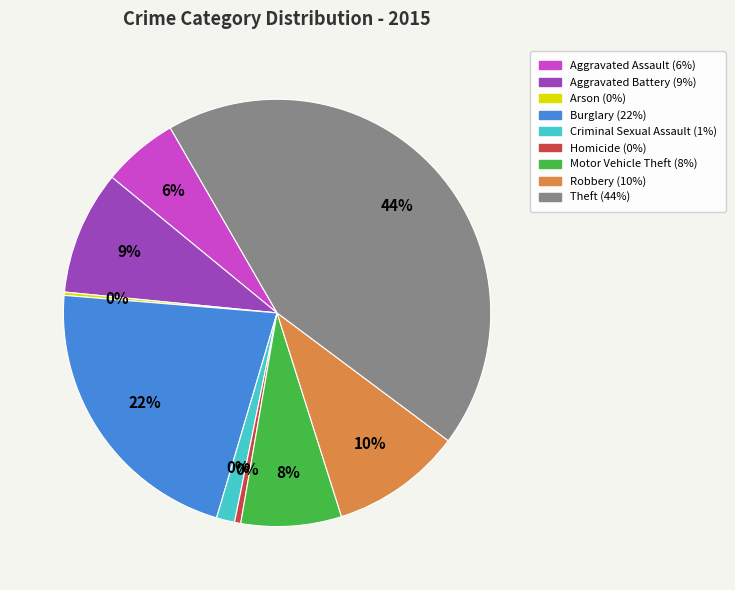

How much of the chart is everything except Homicide?

99.5%